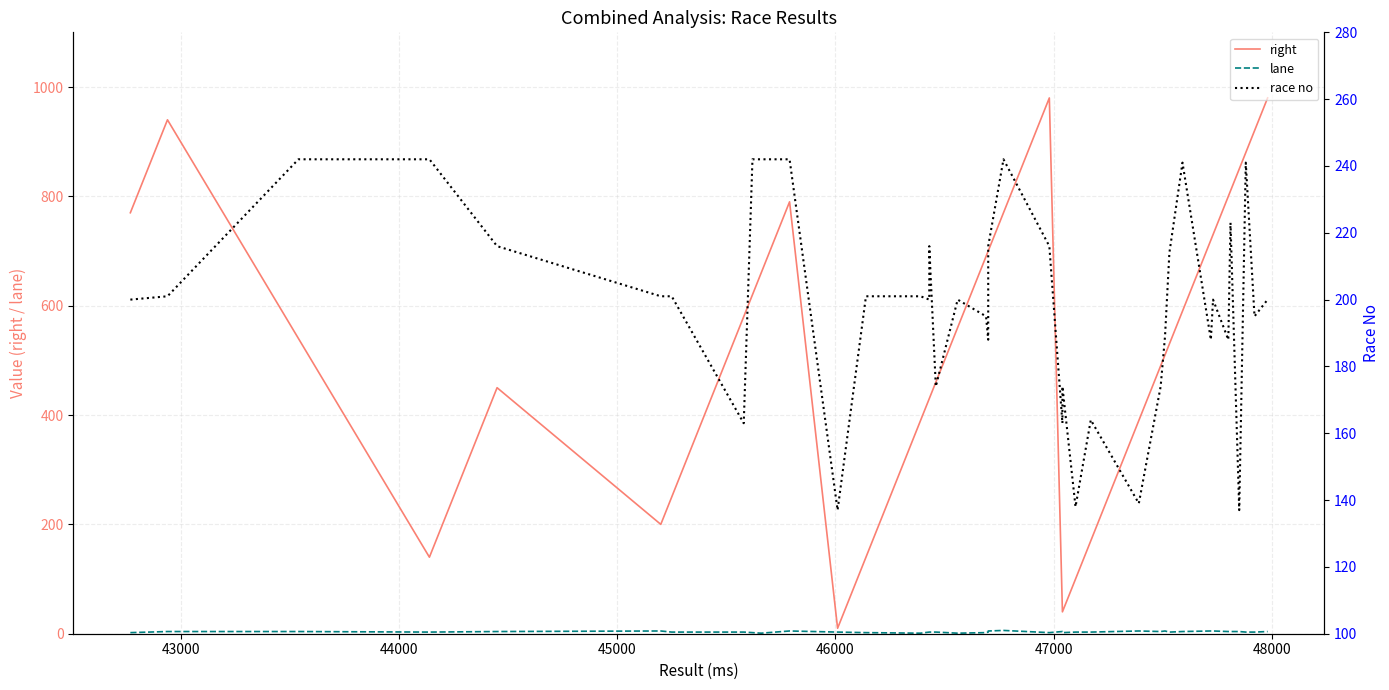

What is the smallest value displayed?

1